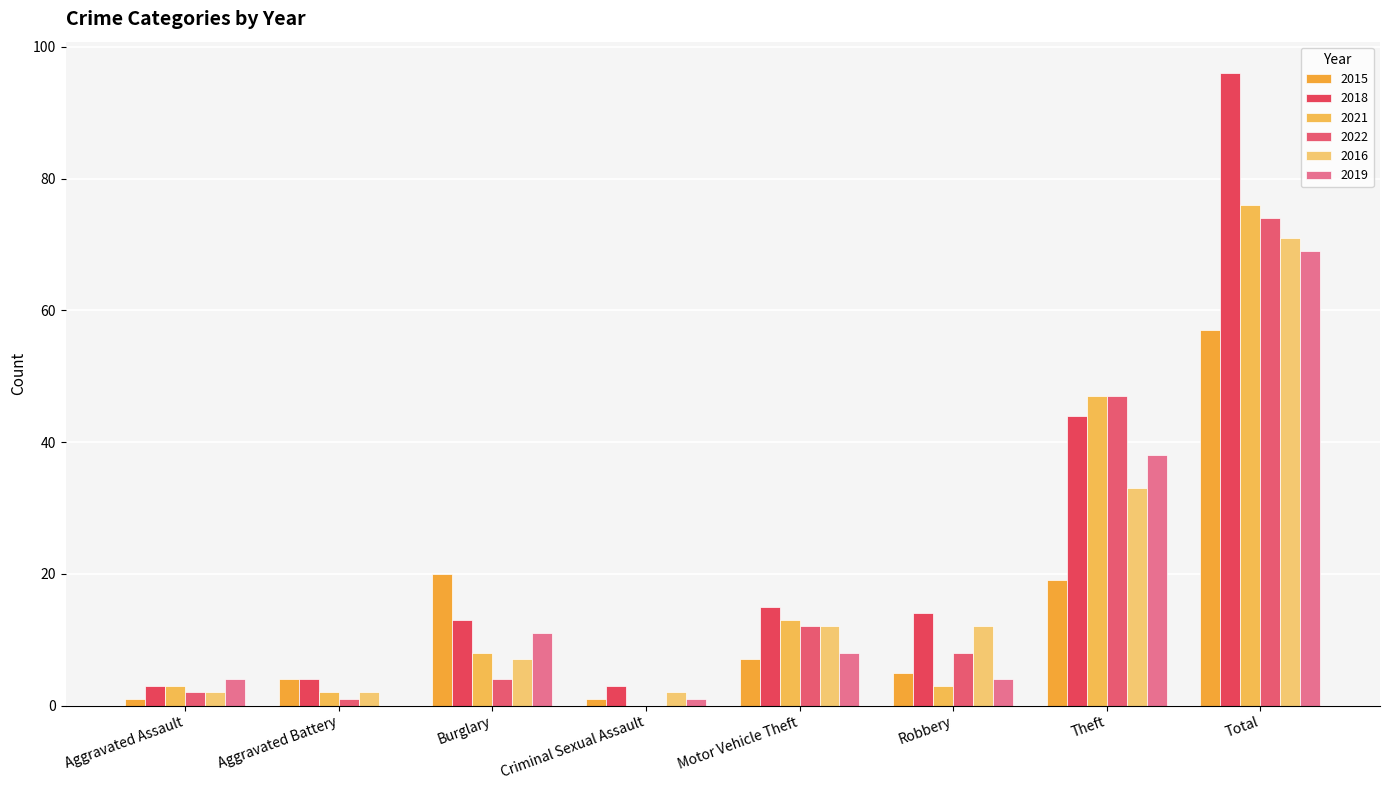

What is the total value across all series at Aggravated Battery?

13